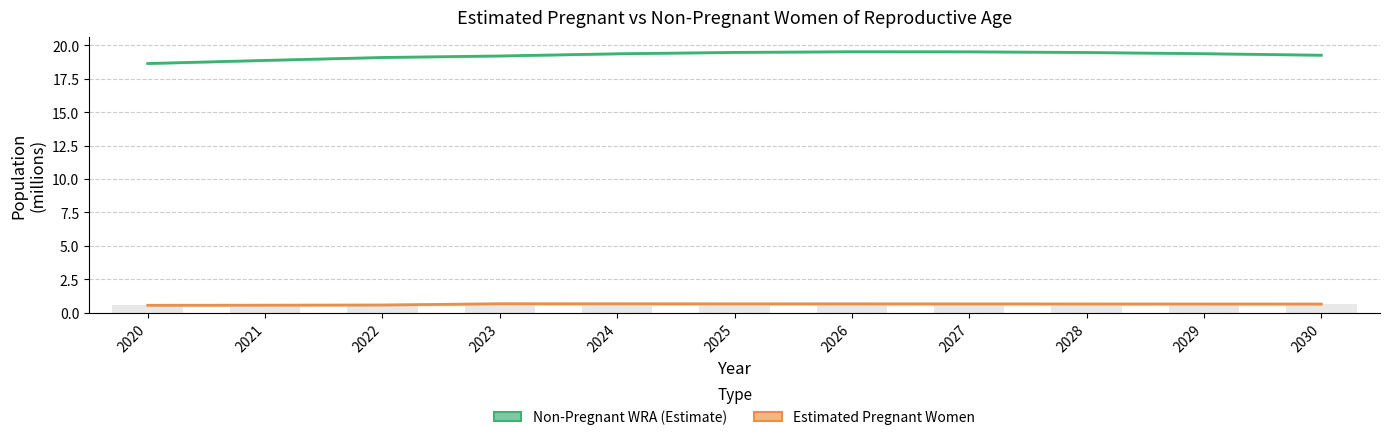

What is the value of the Non-Pregnant WRA bar at the 9th from the left?

19.5